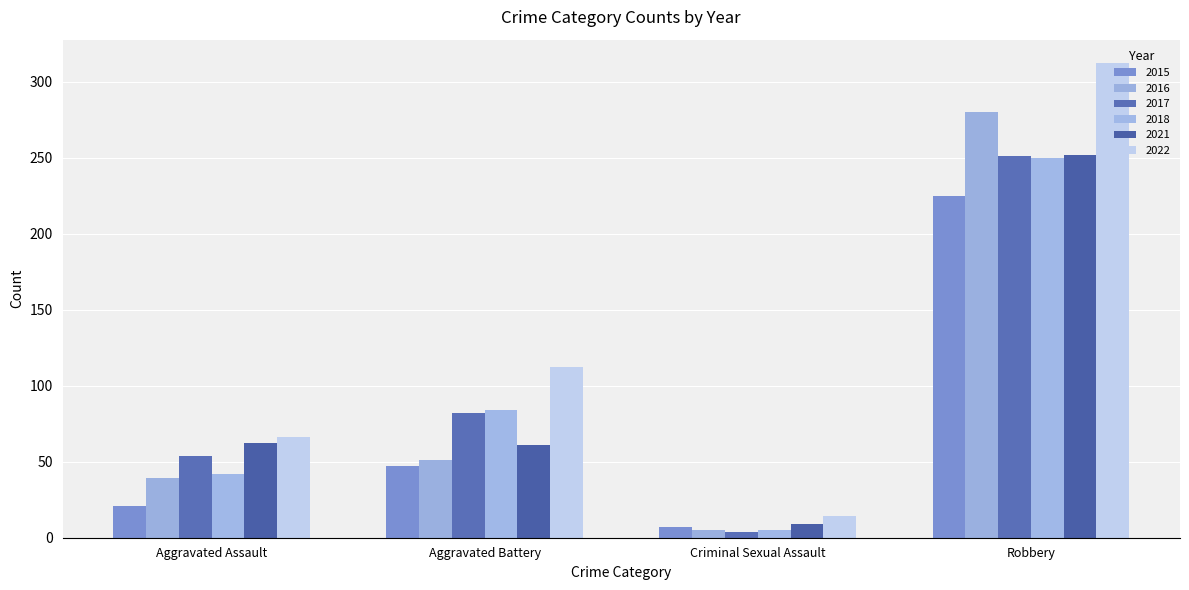

What is the label of the 2nd bar from the right?

Criminal Sexual Assault